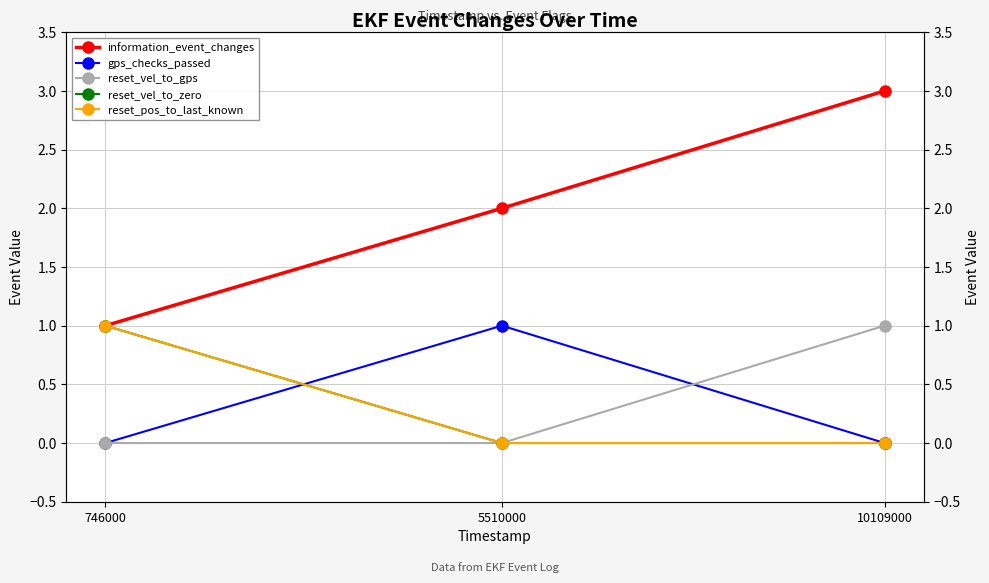

The reset_vel_to_gps series shows 0 at 10109000. True or false?

False